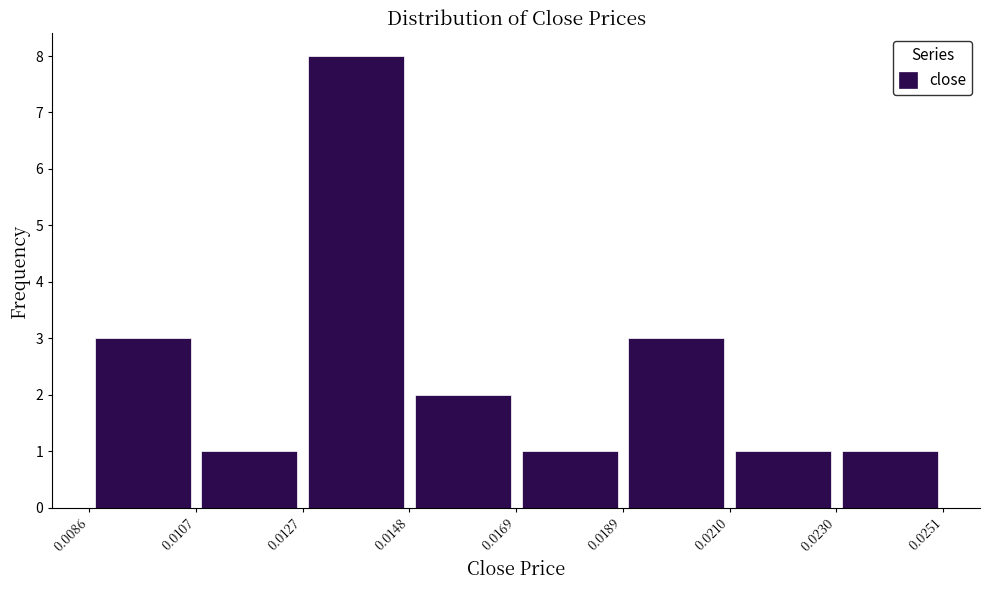

Over which range of the x-axis is the bar tallest?

0.0127 to 0.0148